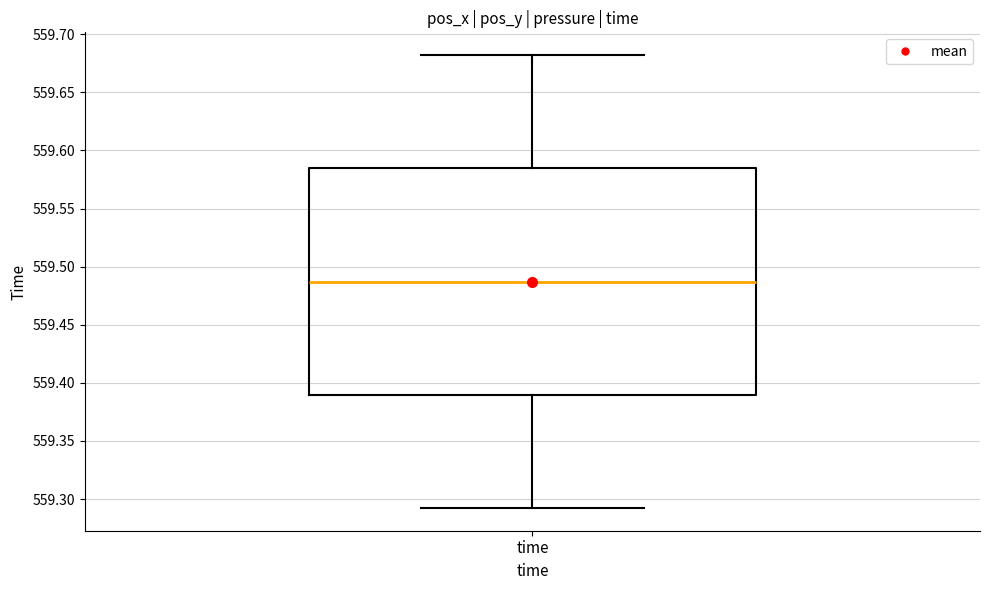

Read this box plot against the y-axis: the position of the median line, the range covered by the box, and the ends of both whiskers. The values are not printed on the chart, so give them approximately, as read against the axis.

median 559.485, box 559.390 to 559.585, whiskers 559.290 to 559.680